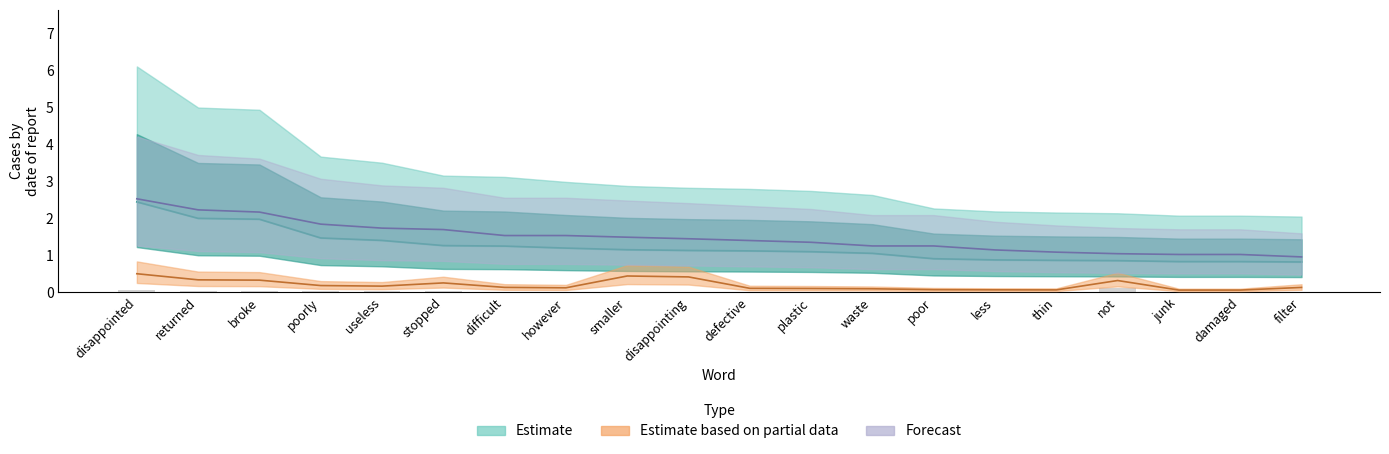

Which label corresponds to the smallest value in the chart?

filter